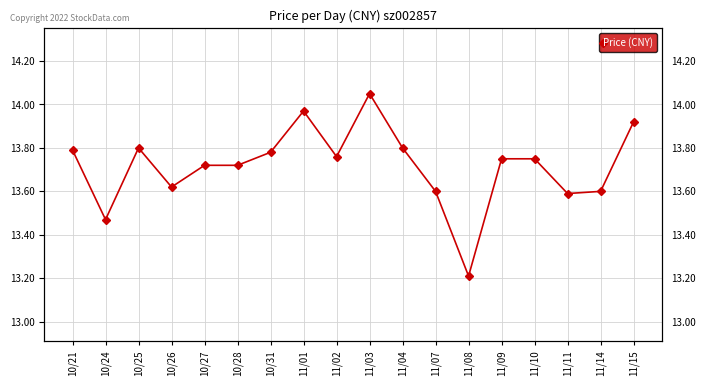

What is the label of the 18th point from the left?

11/15